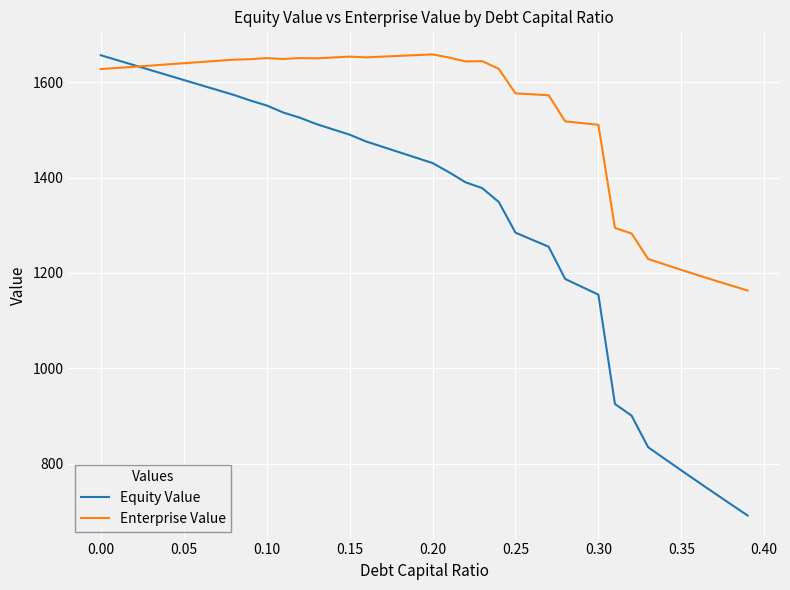

What is the minimum value for Equity Value?

691.1